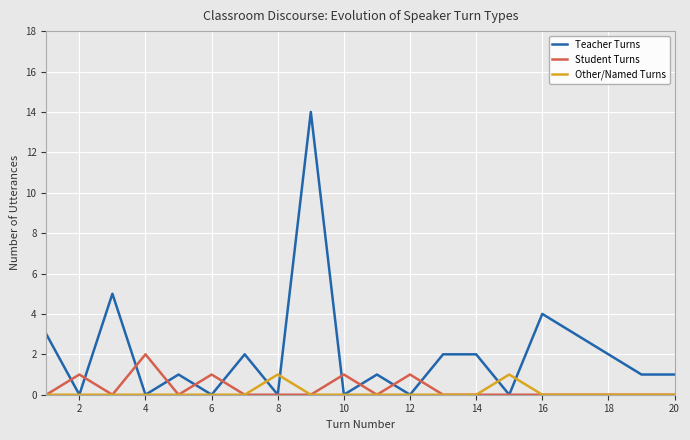

How many lines are shown in the chart?

3